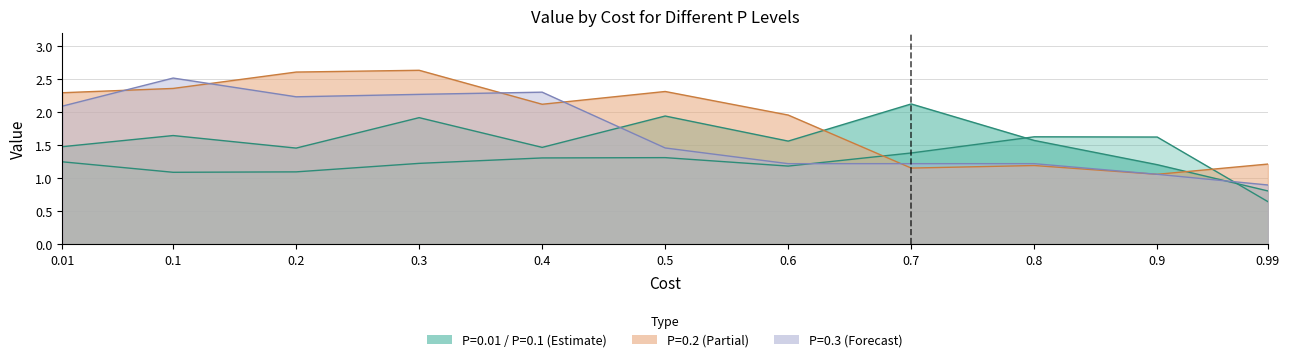

At which category does the chart reach its minimum across all series?

0.99